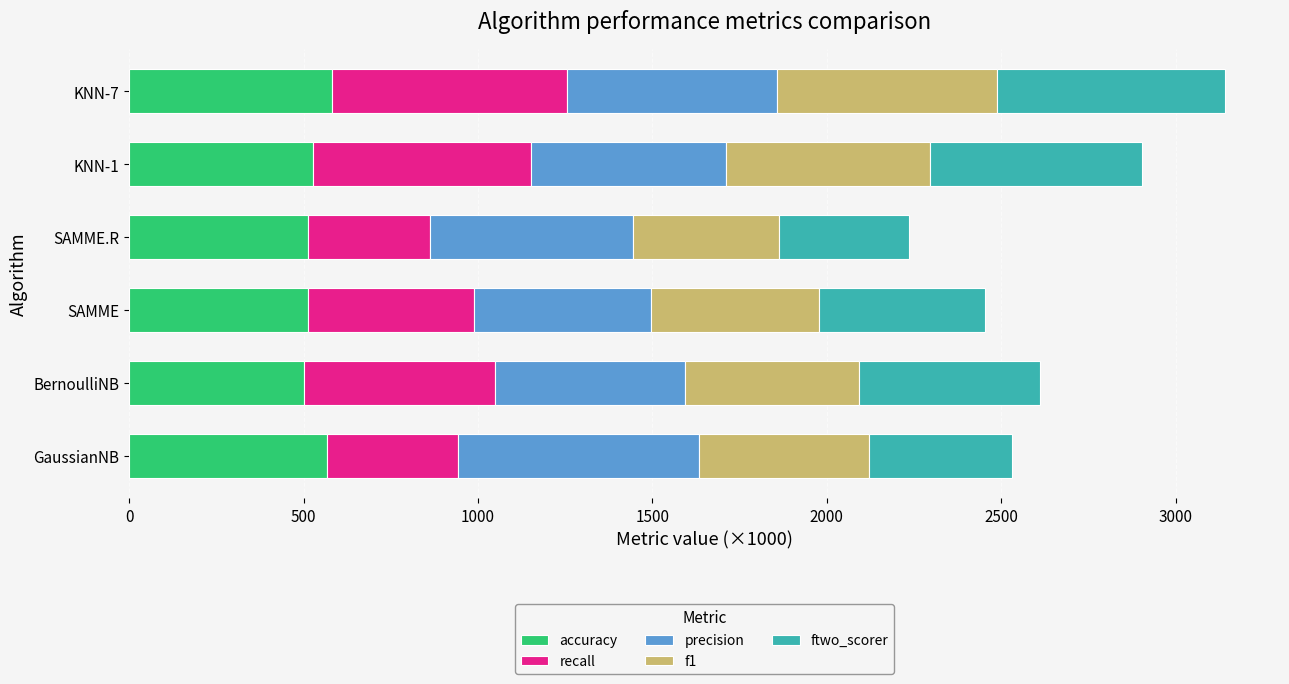

What is the lowest value of the accuracy series?

500.0